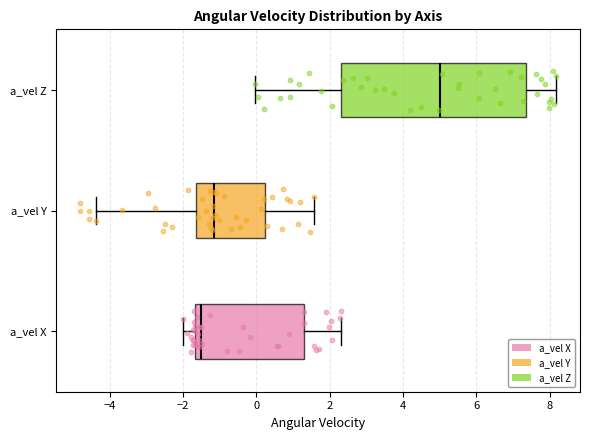

Which box's median line is the furthest to the right?

a_vel Z